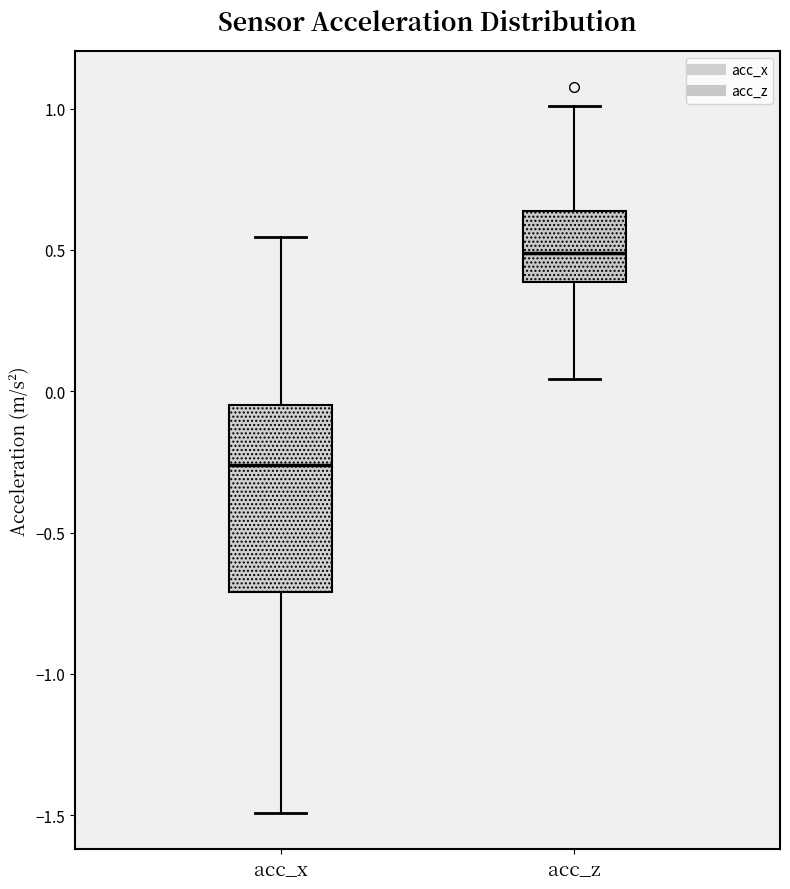

Reading left to right, read every box against the y-axis: the position of its median line, the range the box covers, and the ends of its whiskers. The values are not printed on the chart, so give them approximately, as read against the axis.

acc_x: median -0.25, box -0.70 to -0.05, whiskers -1.50 to 0.55
acc_z: median 0.50, box 0.40 to 0.65, whiskers 0.05 to 1.00